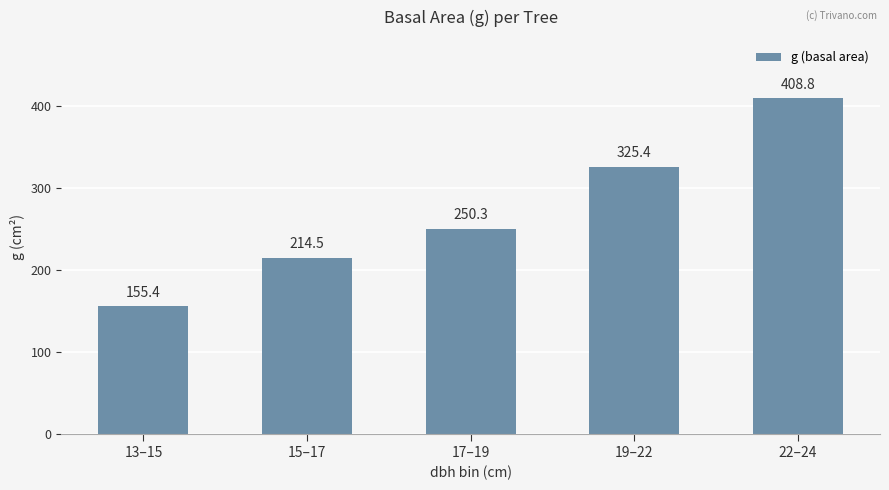

Is it true that the value at 15–17 is 214.5?

True